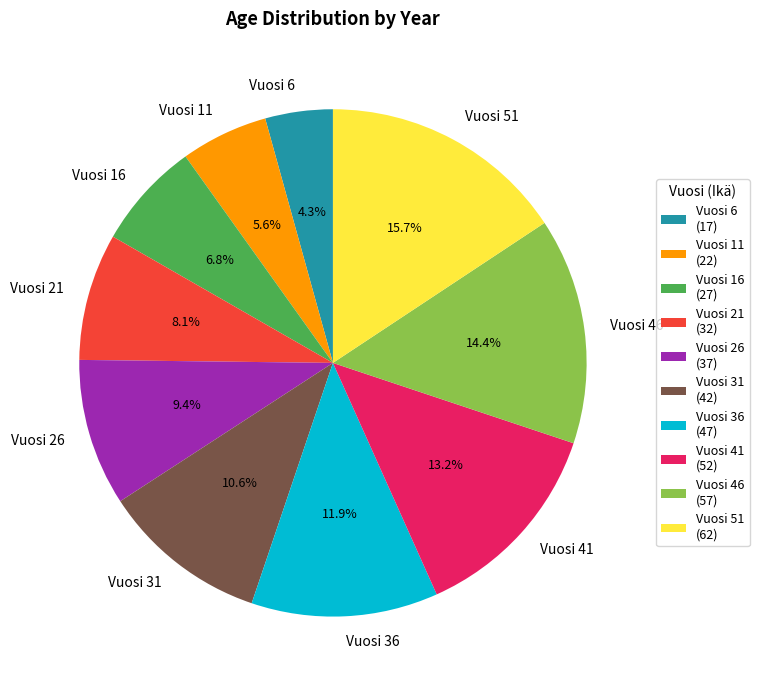

Does any single category account for the majority?

No